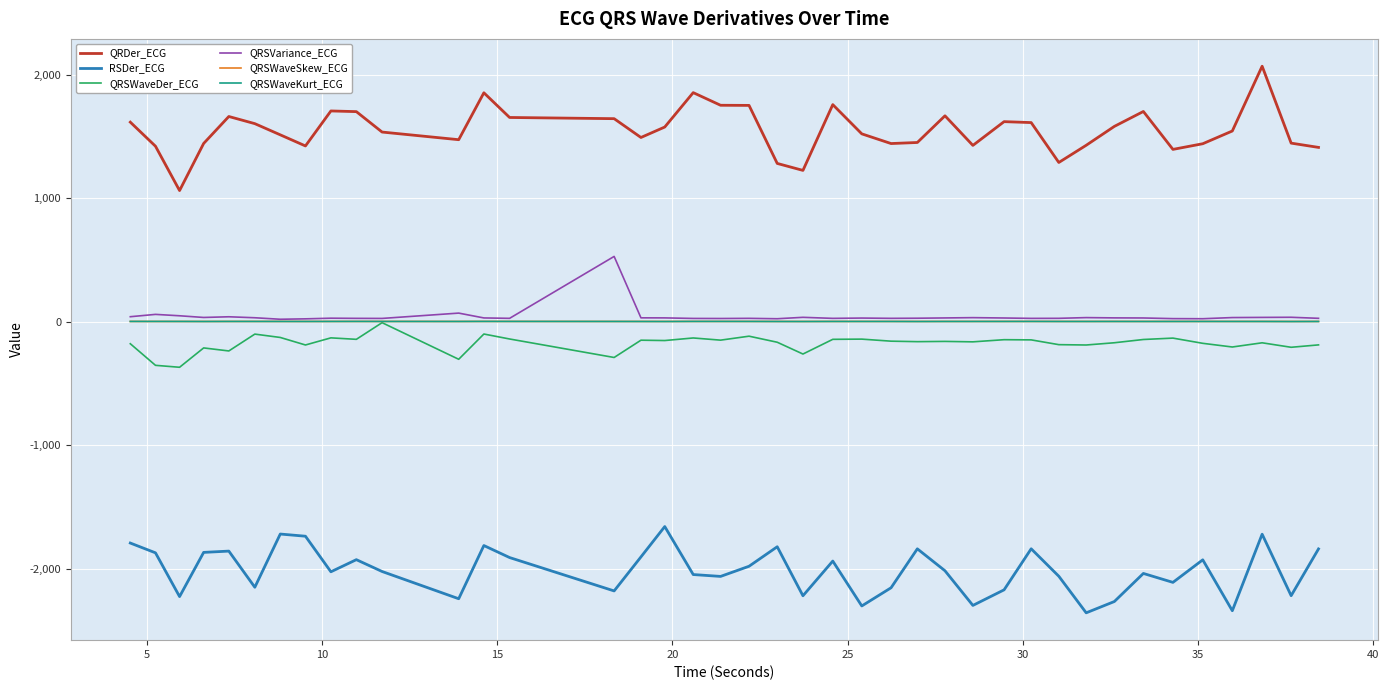

Does the chart display data point markers on the line(s)?

No